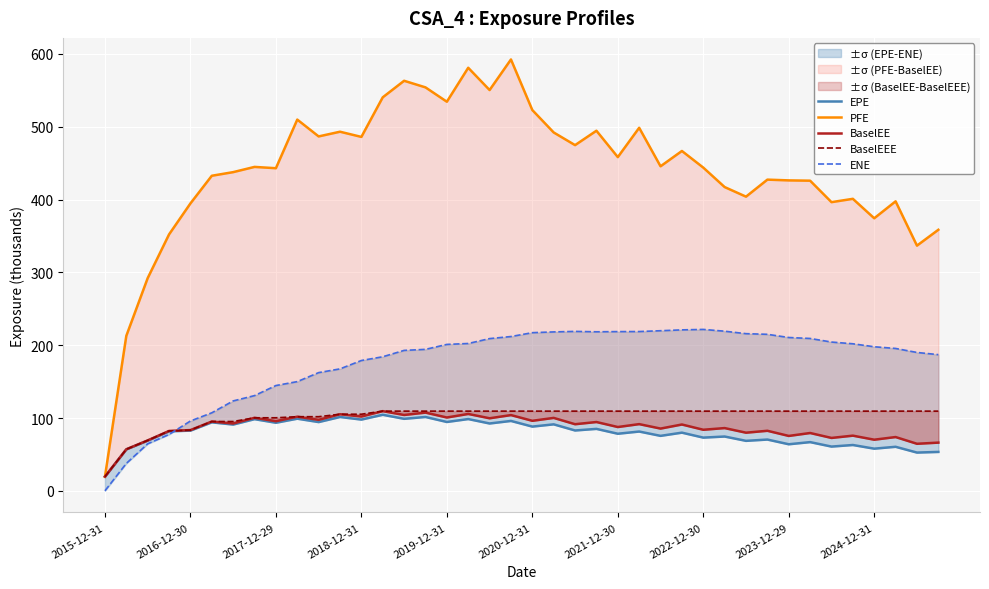

What is the spread (max minus min) of values at 13?

436.1